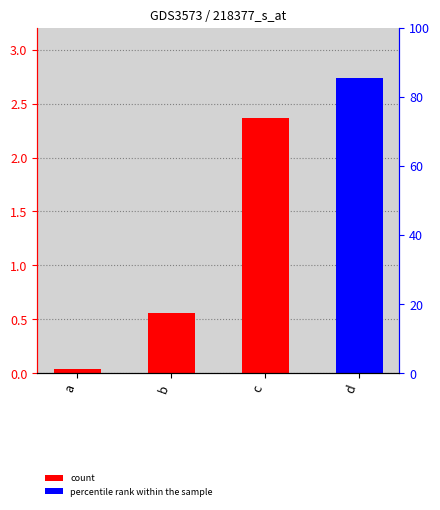

Rank the categories by value from lowest to highest.

a, b, c, d